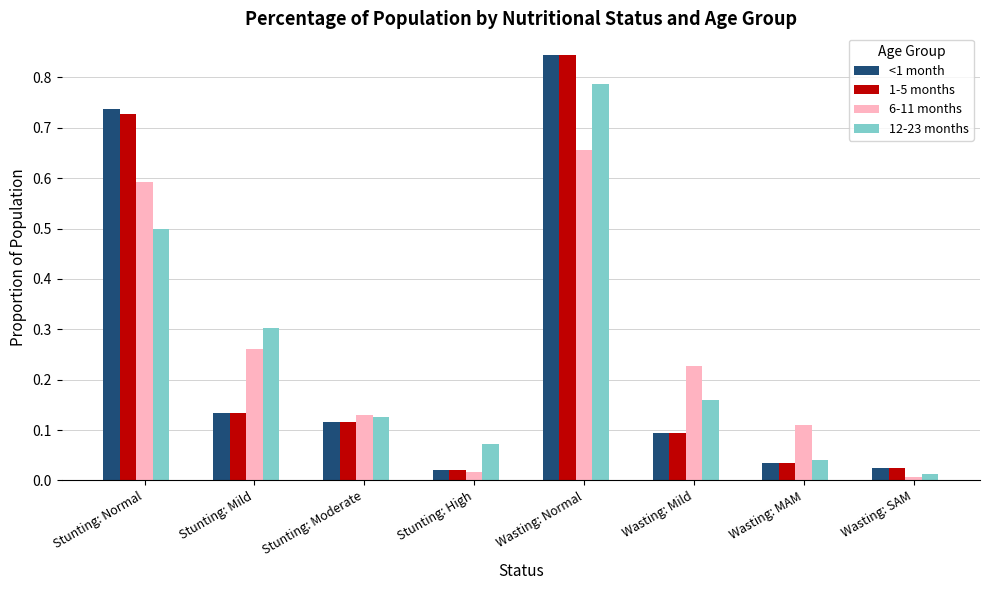

What is the label of the 2nd bar from the left?

Stunting: Mild